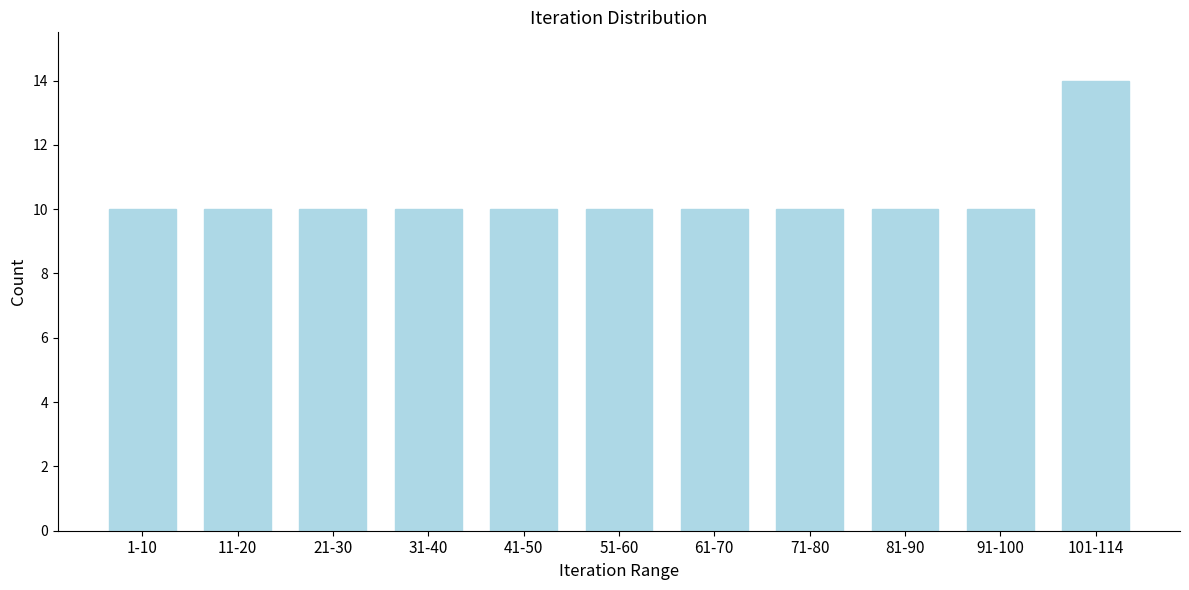

Reading left to right, list all the values displayed in this chart.

10	10	10	10	10	10	10	10	10	10	14